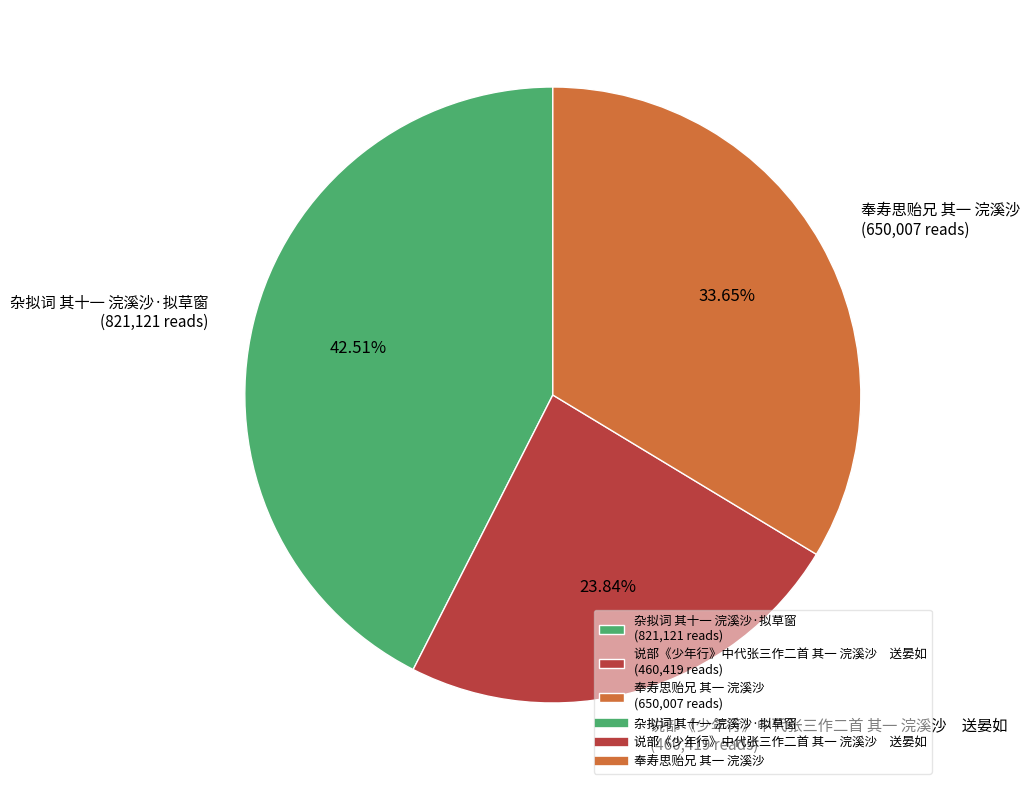

Do 杂拟词 其十一 浣溪沙·拟草窗 and 奉寿思贻兄 其一 浣溪沙 together represent more than half of the pie?

Yes